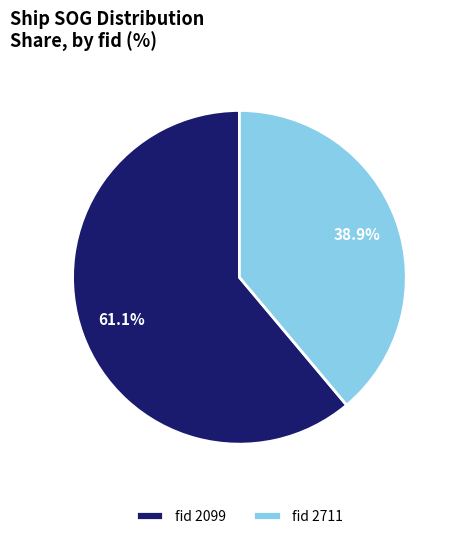

Between fid 2711 and fid 2099, which is larger?

fid 2099